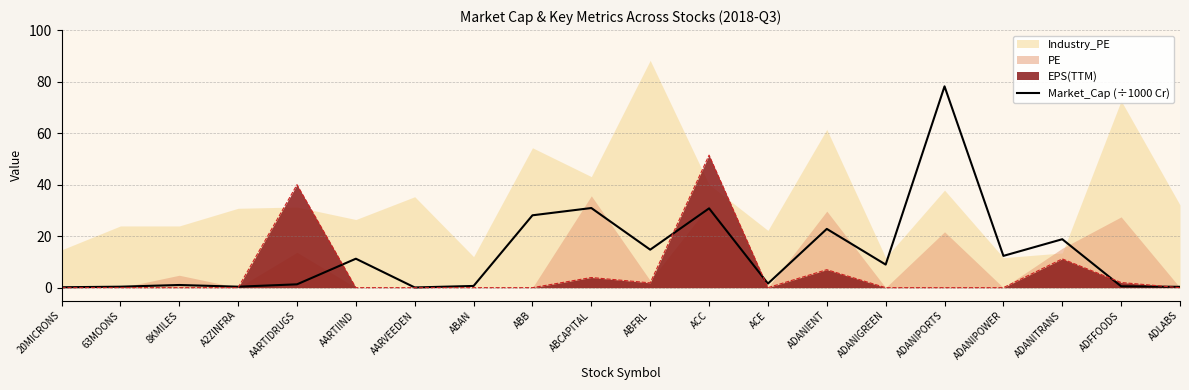

Reading left to right, list all the values displayed in this chart.

0.2	0.4	1.0	0.4	1.3	11.2	0.1	0.7	28.1	30.9	14.8	30.8	1.6	22.8	9.0	78.2	12.3	18.8	0.5	0.3